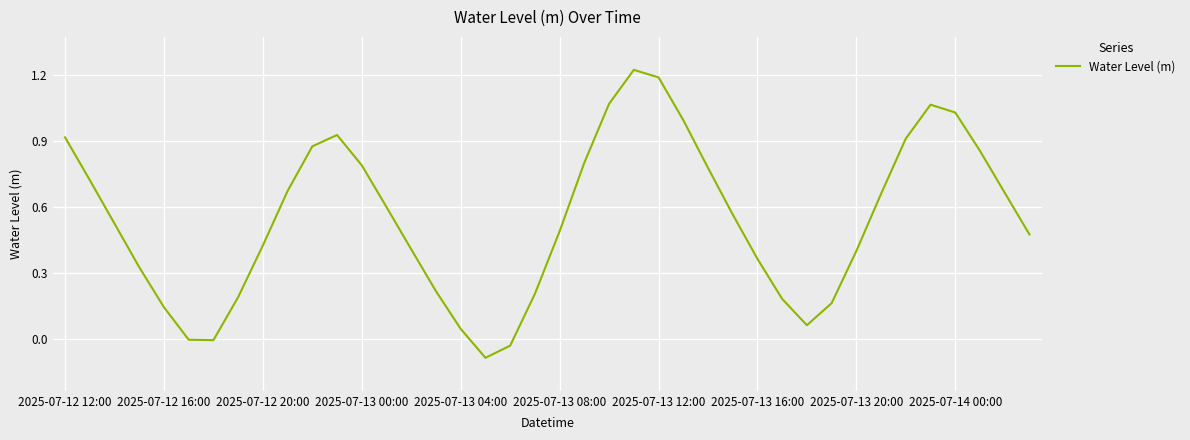

What is the difference between the maximum and minimum values?

1.3